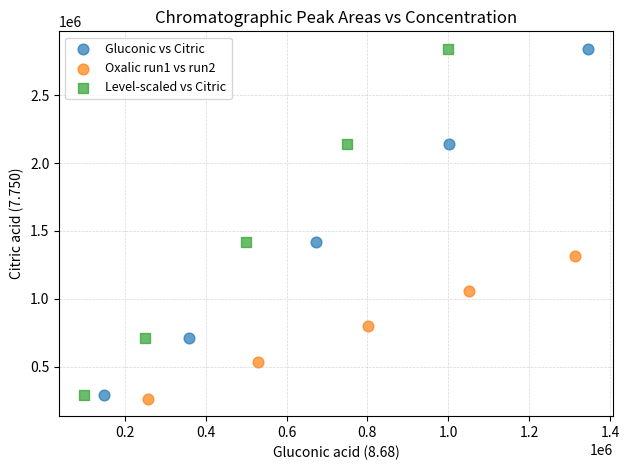

Which series reaches the minimum Y coordinate?

Oxalic run1 vs run2